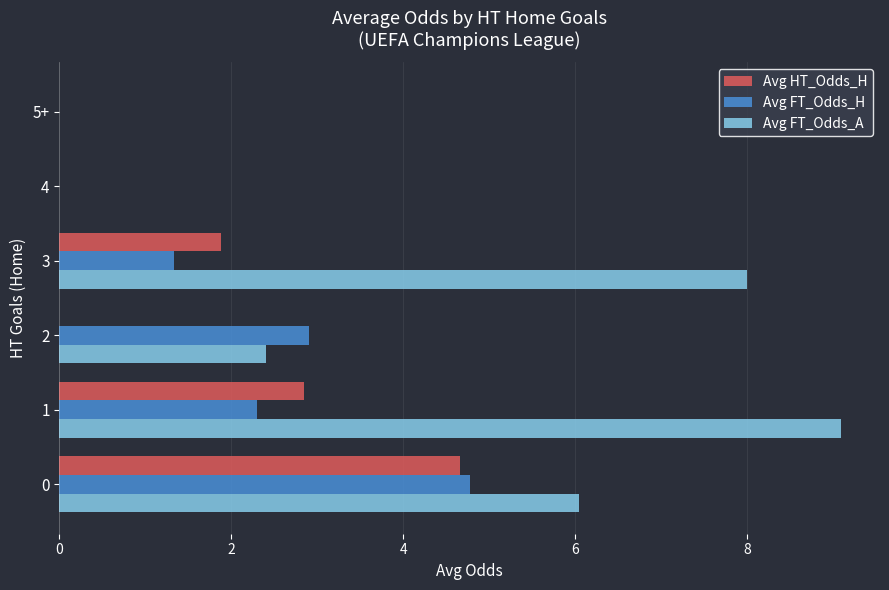

What is the sum of the Avg HT_Odds_H values at 0 and 2?

4.7